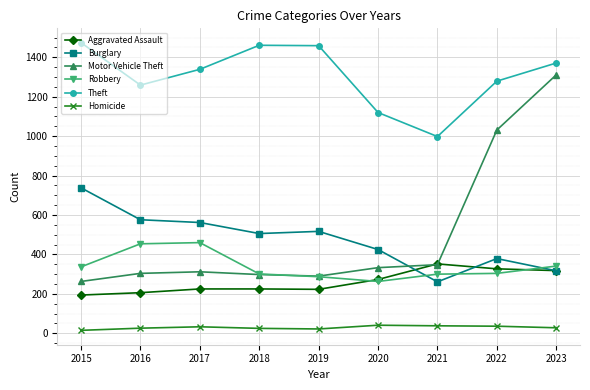

At which label does Theft reach its minimum?

2021